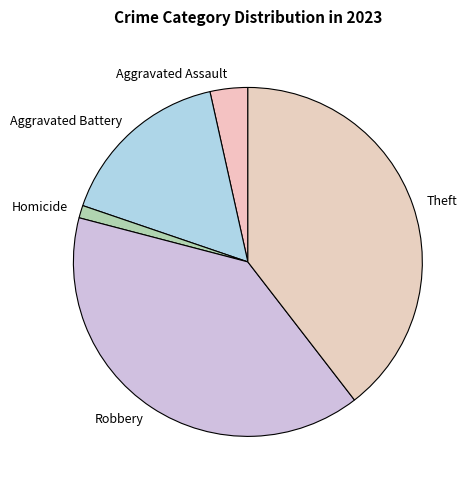

What is the ratio of the value at Robbery to the value at Homicide?

34.0